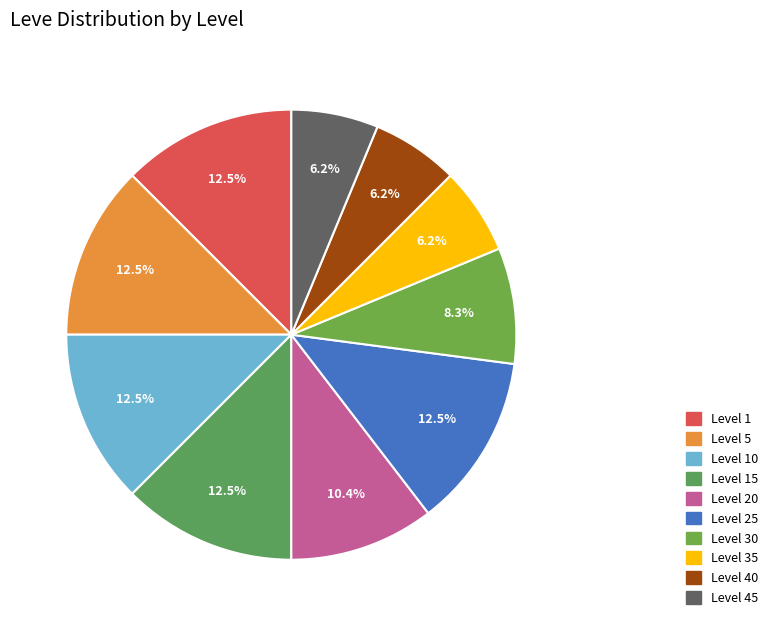

Between Level 45 and Level 40, which is larger?

Level 45